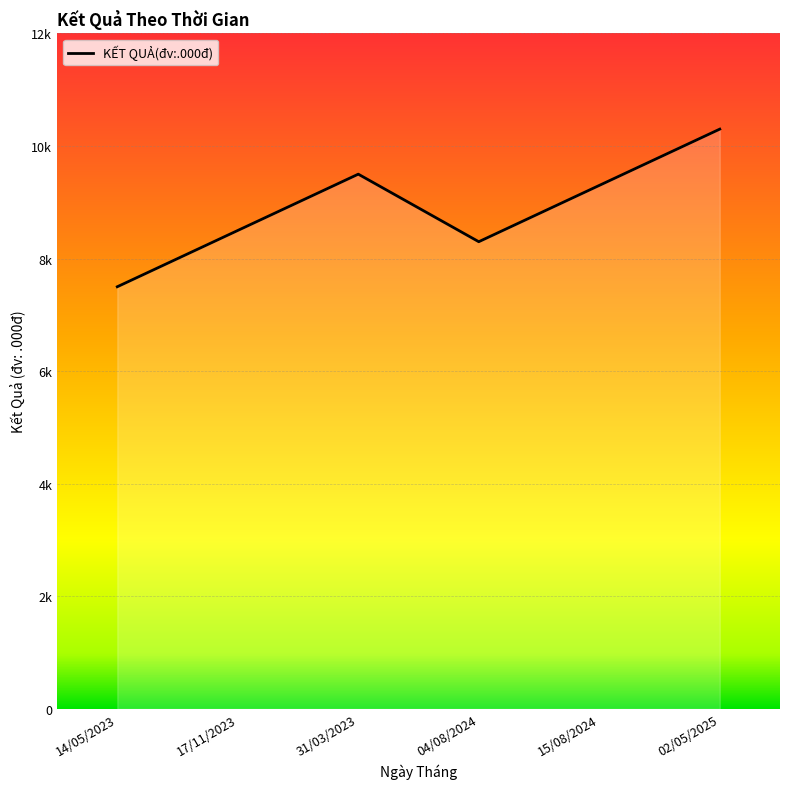

Is this an area chart (filled region under the line)?

Yes